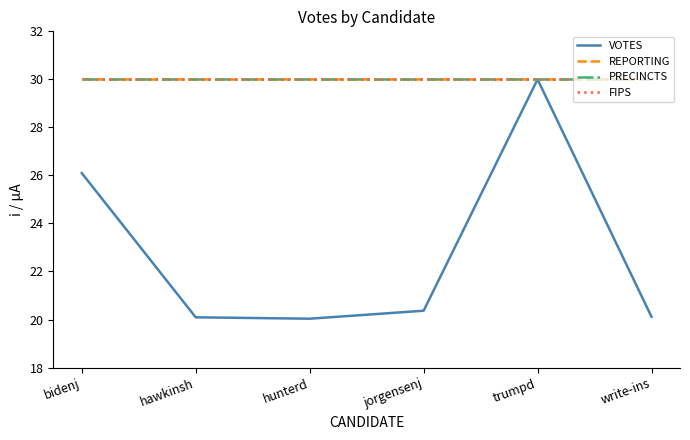

How many lines are shown in the chart?

4